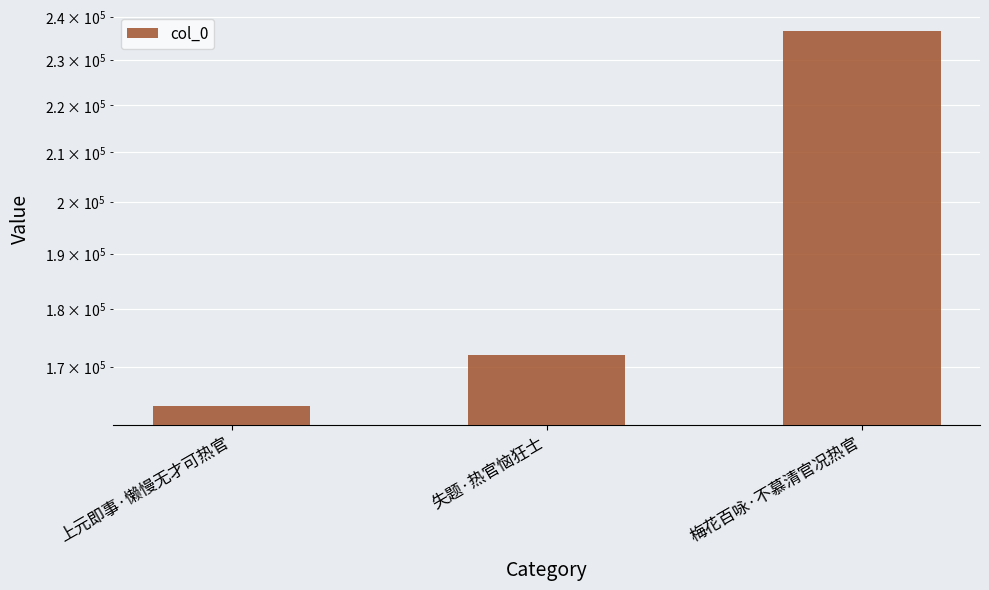

What is the value of the 2nd bar from the left?

172039